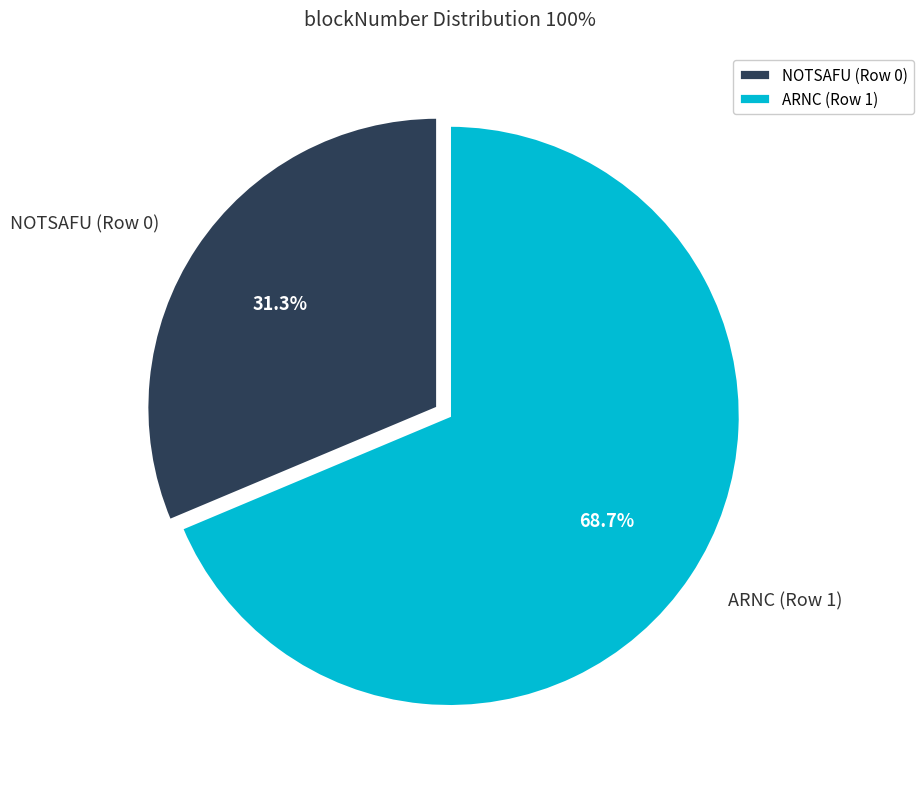

True or false: NOTSAFU (Row 0) accounts for 40% of the total.

False